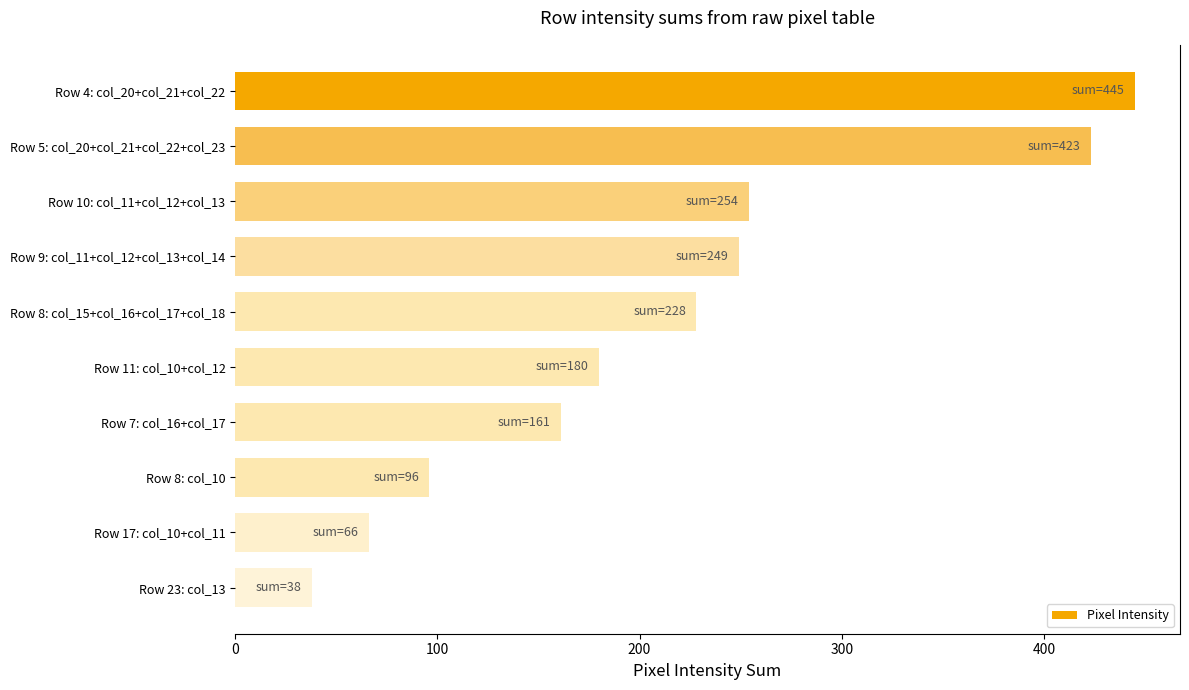

Does the chart contain any negative values?

No